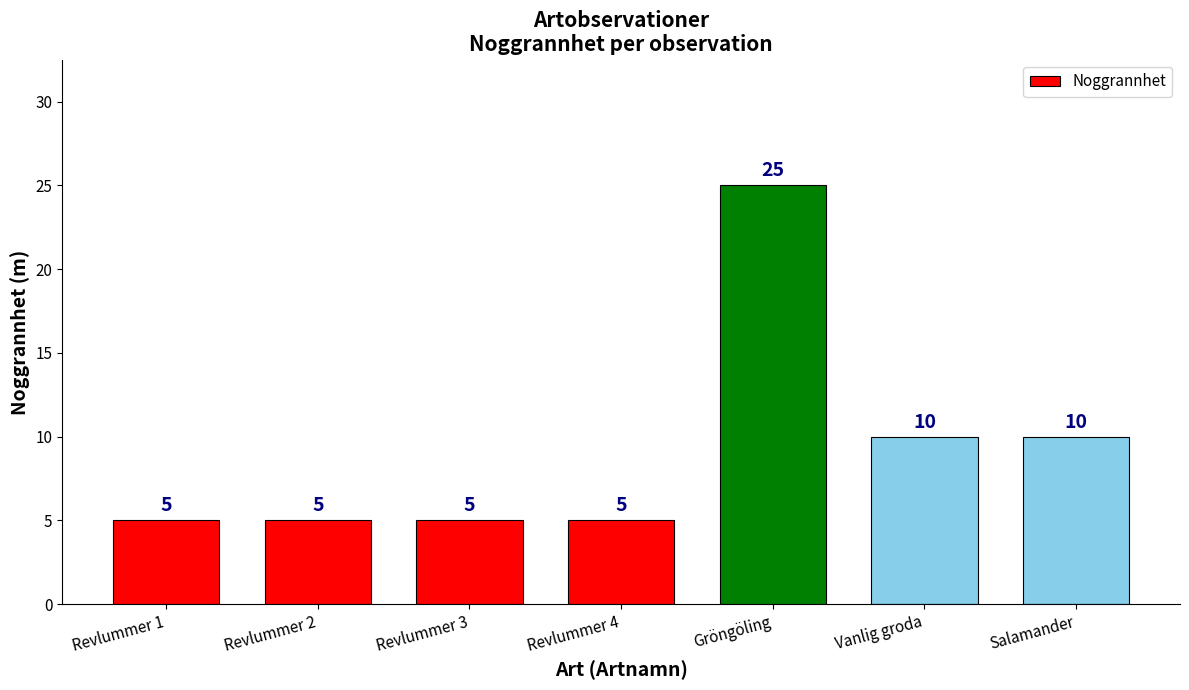

What is the label of the 6th bar from the right?

Revlummer 2